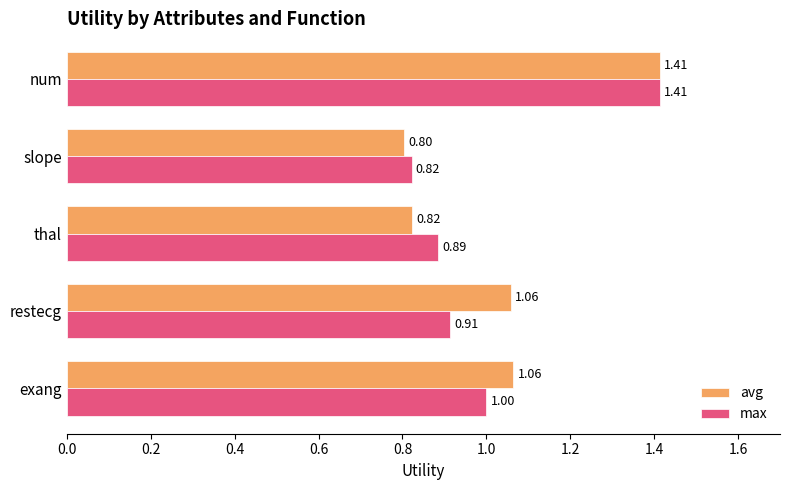

Rank the series at slope from lowest to highest value.

avg, max